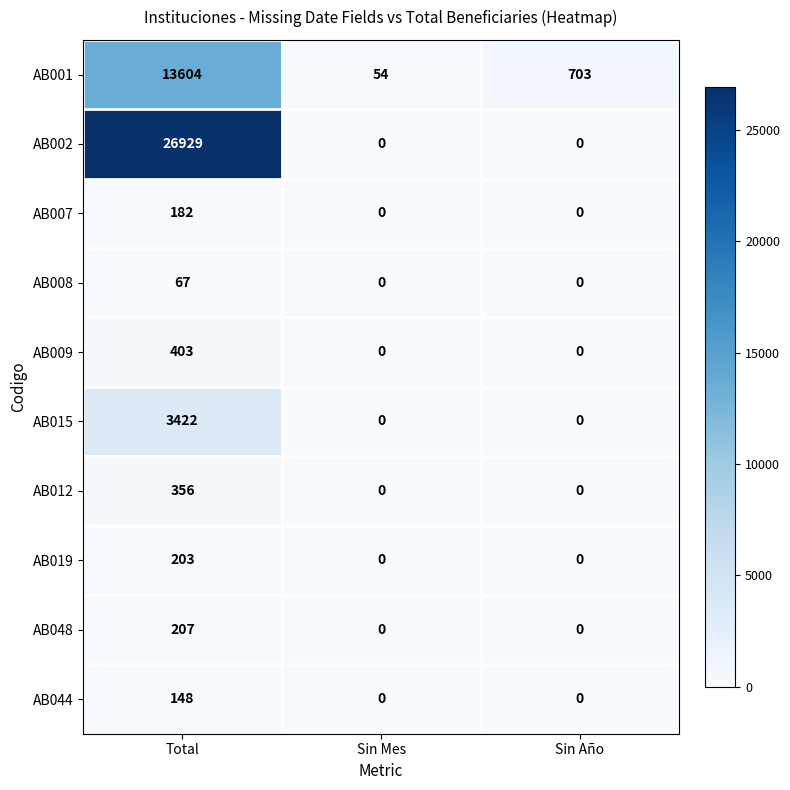

The AB012 series shows -172 at Sin Año. True or false?

False